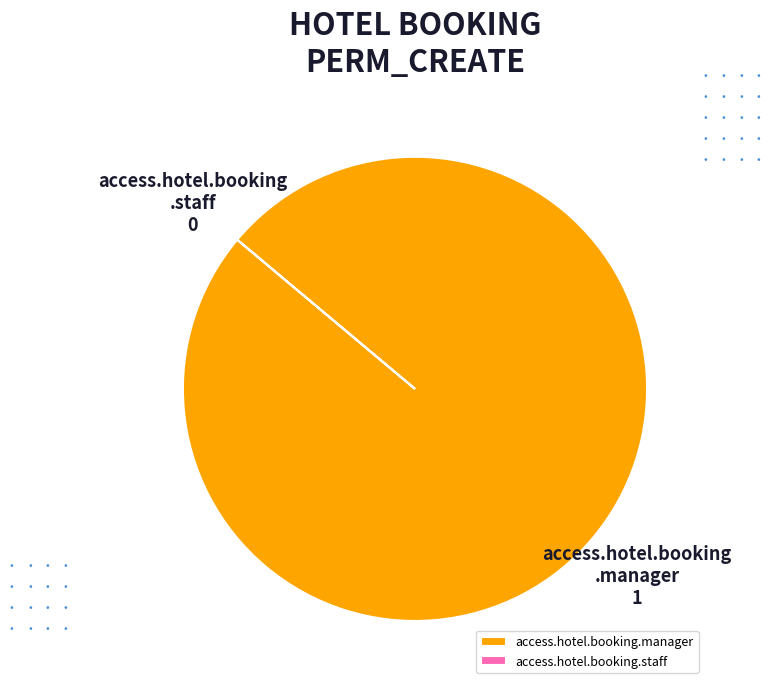

True or false: access.hotel.booking.manager accounts for 90% of the total.

False